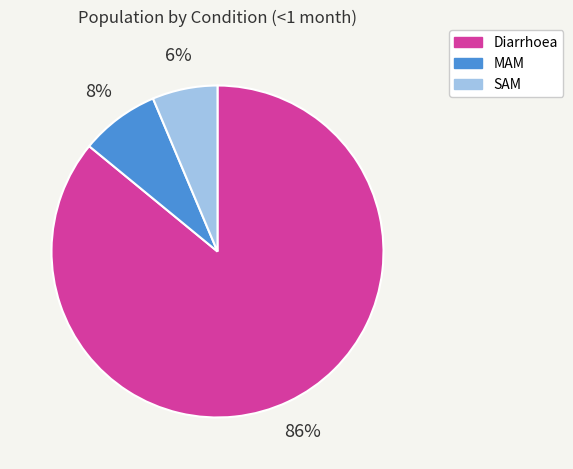

Does Diarrhoea represent more than half of the total?

Yes